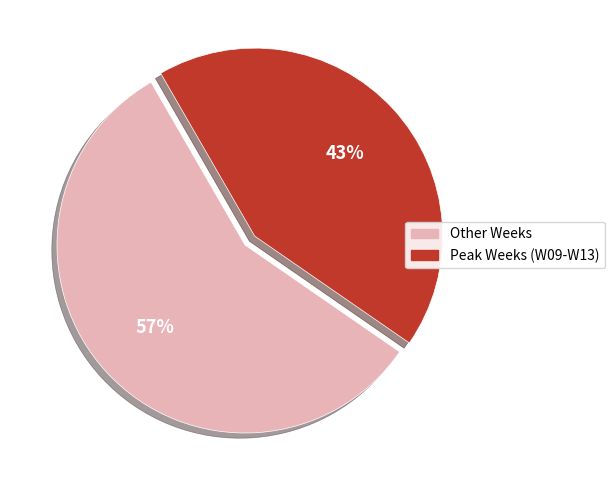

How many slices are in this pie chart?

2